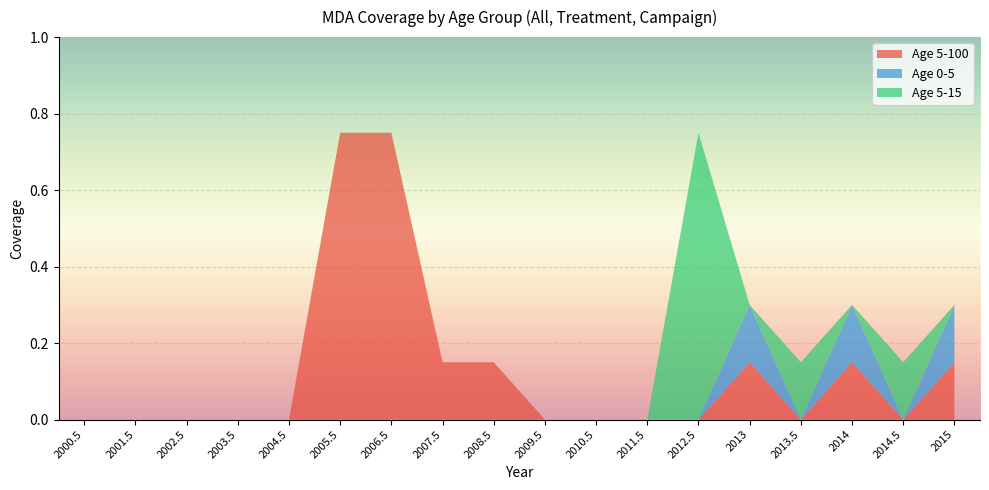

List the series in order of their overall mean, highest first.

Age 5-100, Age 5-15, Age 0-5